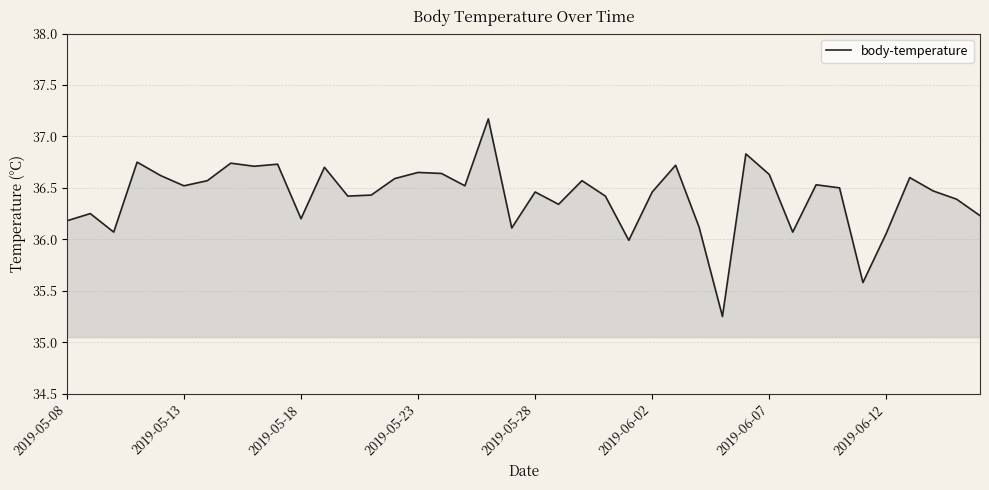

How many lines are shown in the chart?

1